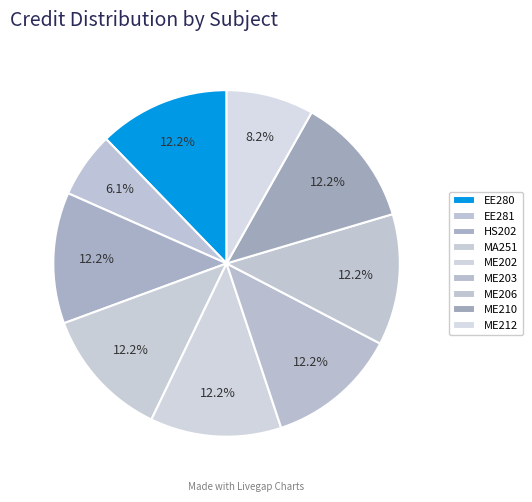

How much of the chart is everything except ME206?

87.8%